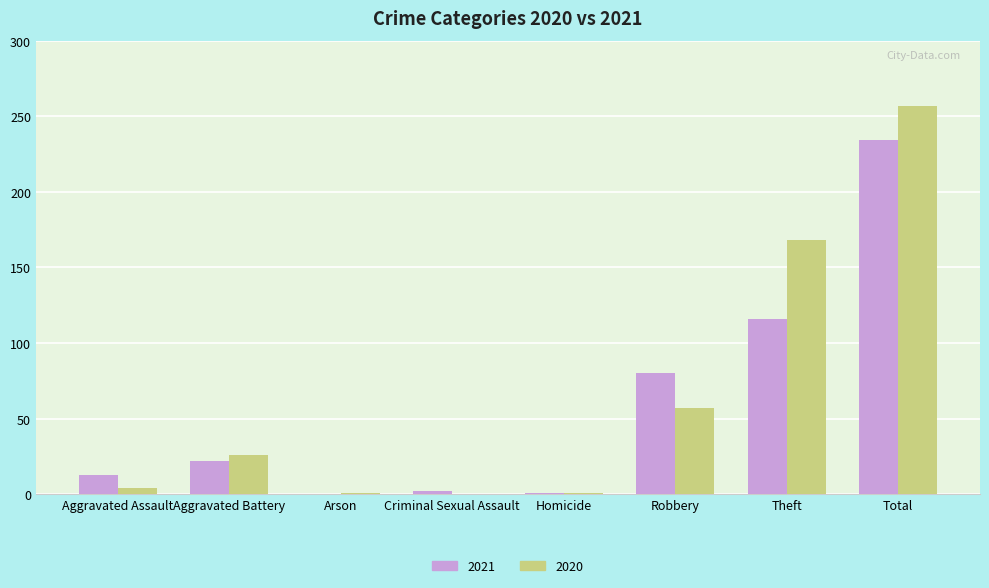

Which series changed the most between Robbery and Theft?

2020